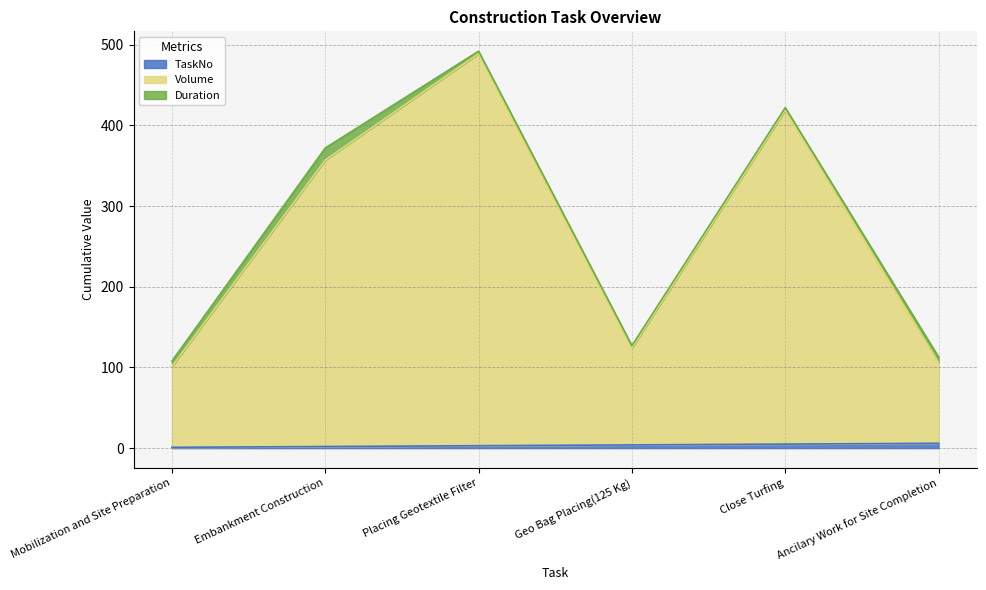

Which series has the widest spread of values?

Volume